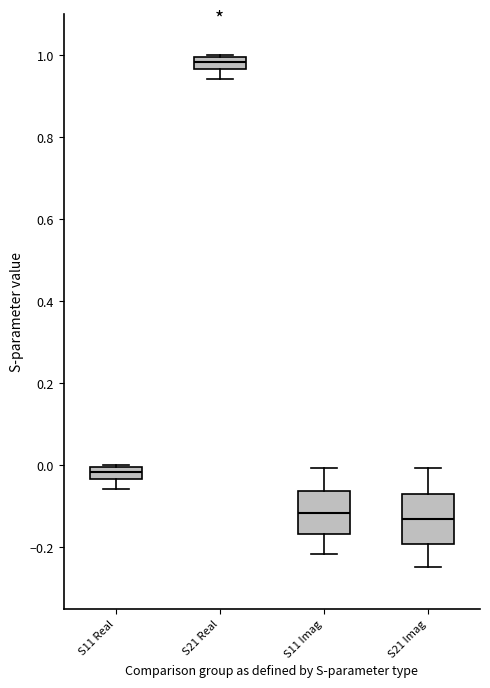

Where does the median line of the box for S21 Imag sit on the y-axis? The values are not printed on the chart, so give them approximately, as read against the axis.

-0.14